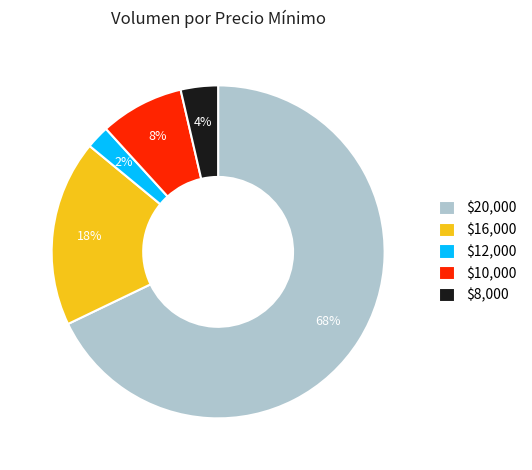

Which category has the biggest portion of the pie?

$20,000